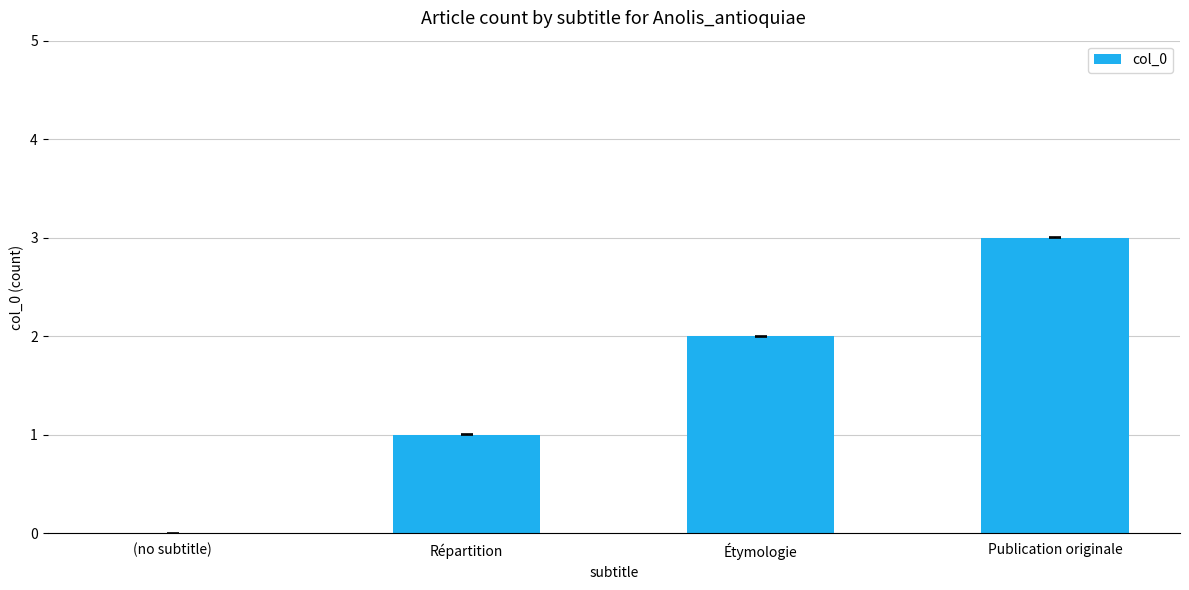

What is the ratio of the value at Étymologie to the value at Publication originale?

0.7